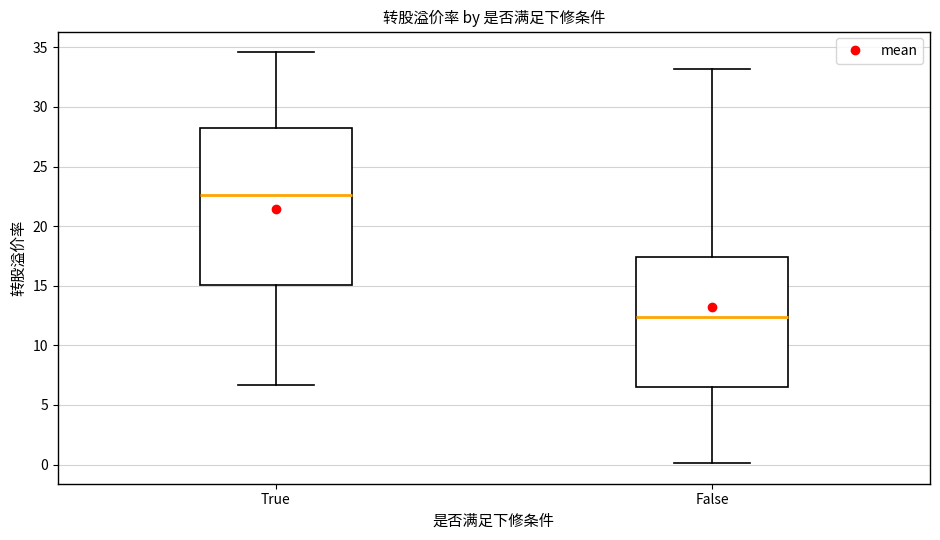

Which box has the lowest median line?

False